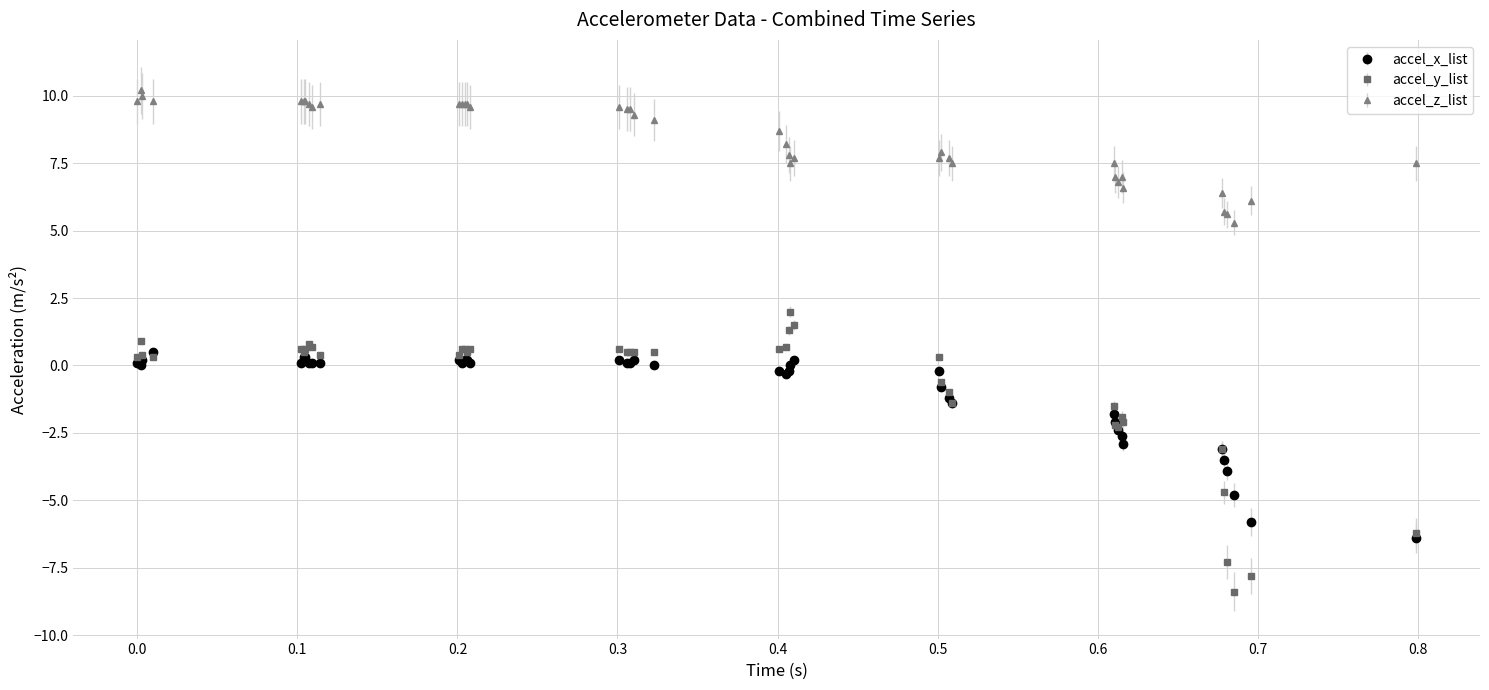

What are all the series names shown in the legend?

accel_x_list, accel_y_list, accel_z_list